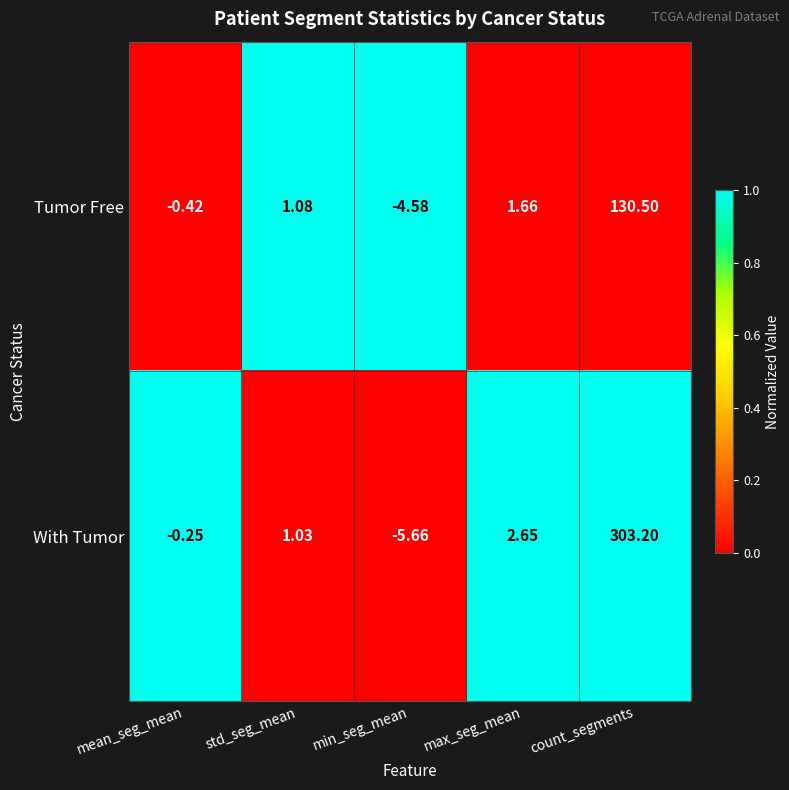

How many categories are shown in the chart?

5